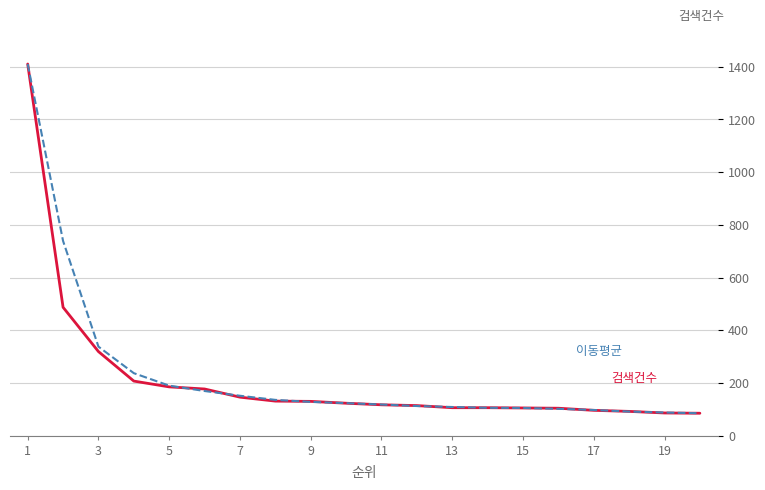

What is the minimum value shown in the chart?

85.0